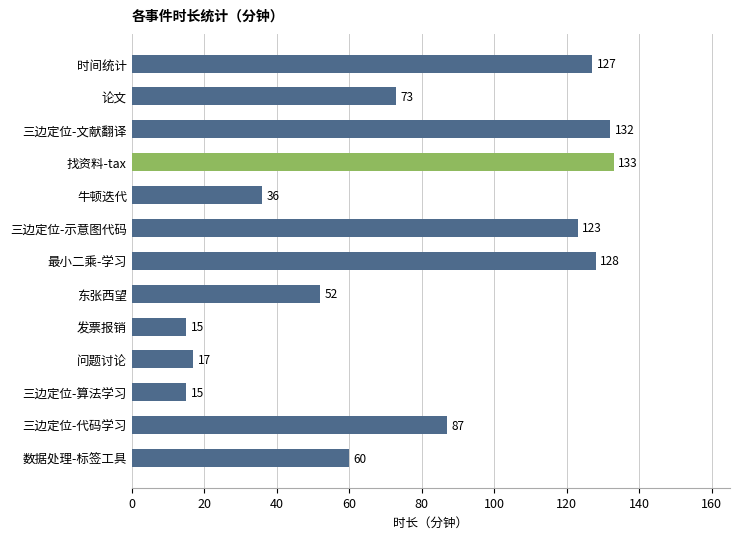

How many categories are shown in the chart?

13